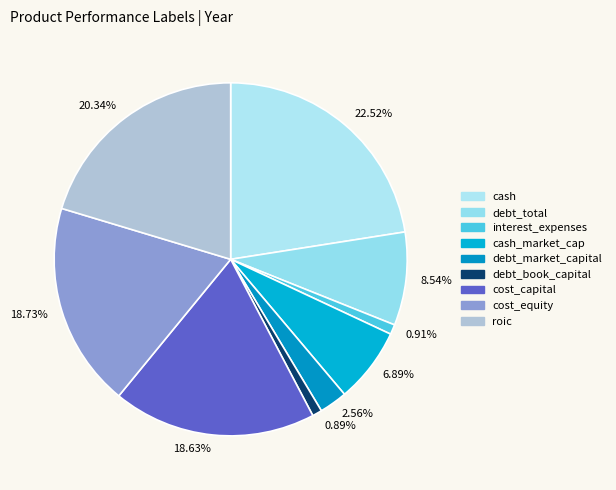

How many slices are in this pie chart?

9